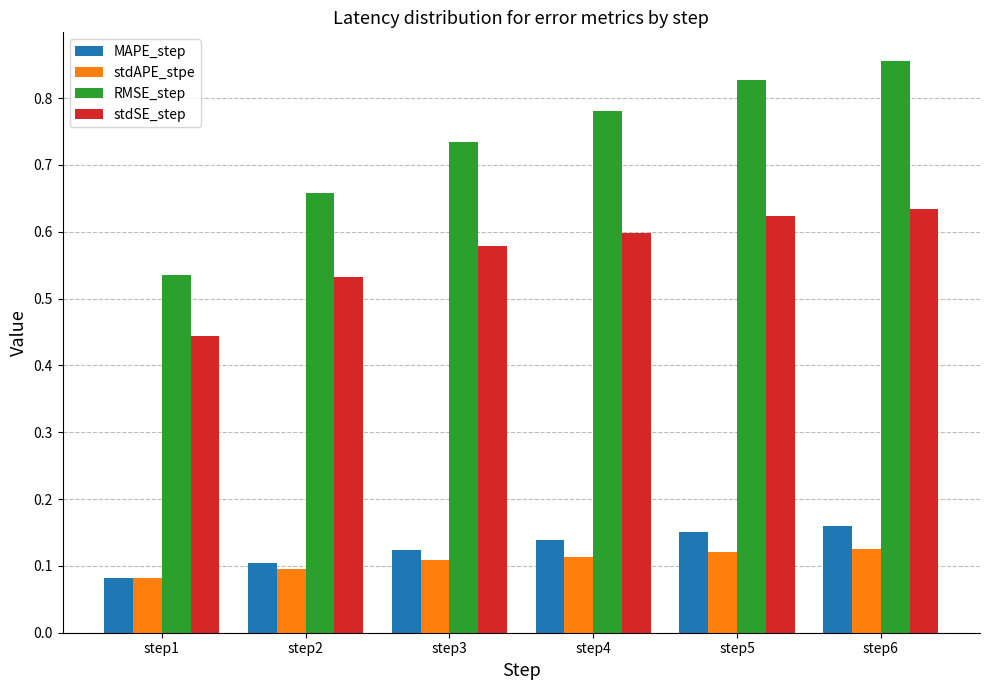

Count the stdSE_step values in the range 0 to 1.

6